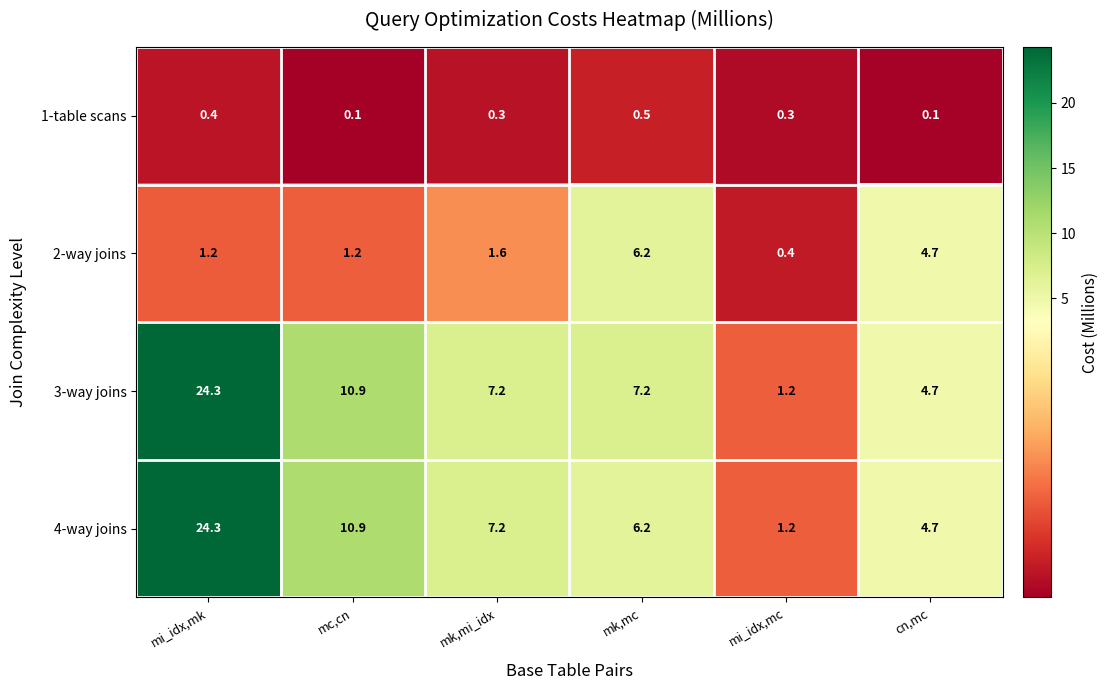

Read the 3-way joins value at mk,mi_idx.

7.2